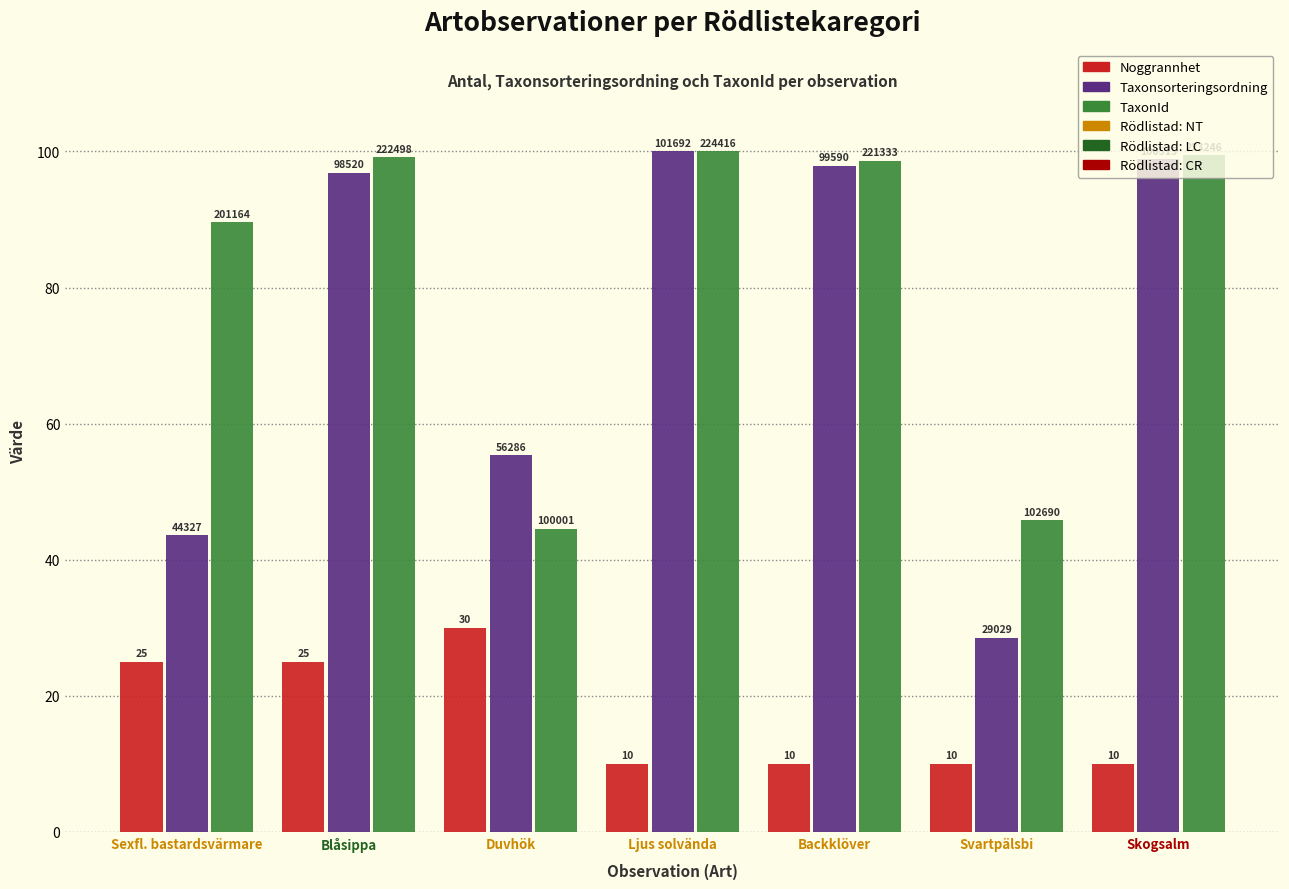

What is the lowest value of the TaxonId series?

44.6